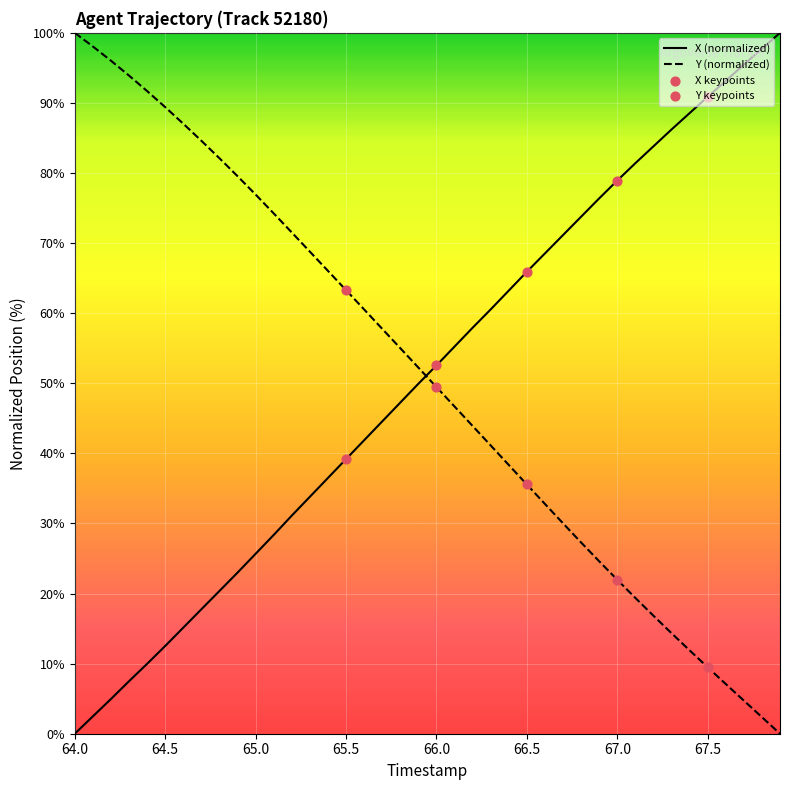

How many intersections are there between Y (normalized) and X (normalized)?

1